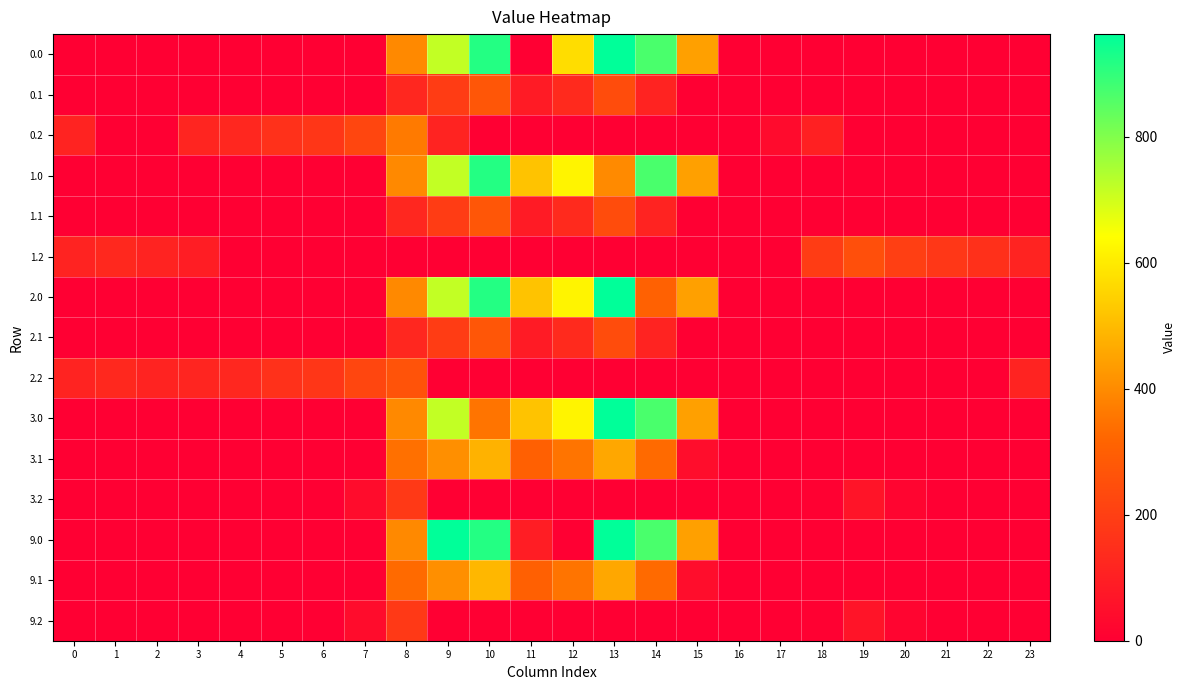

Rank the series by their maximum value, from lowest to highest.

3.2, 9.2, 1.2, 2.2, 0.1, 1.1, 2.1, 0.2, 3.1, 9.1, 1.0, 0.0, 2.0, 3.0, 9.0